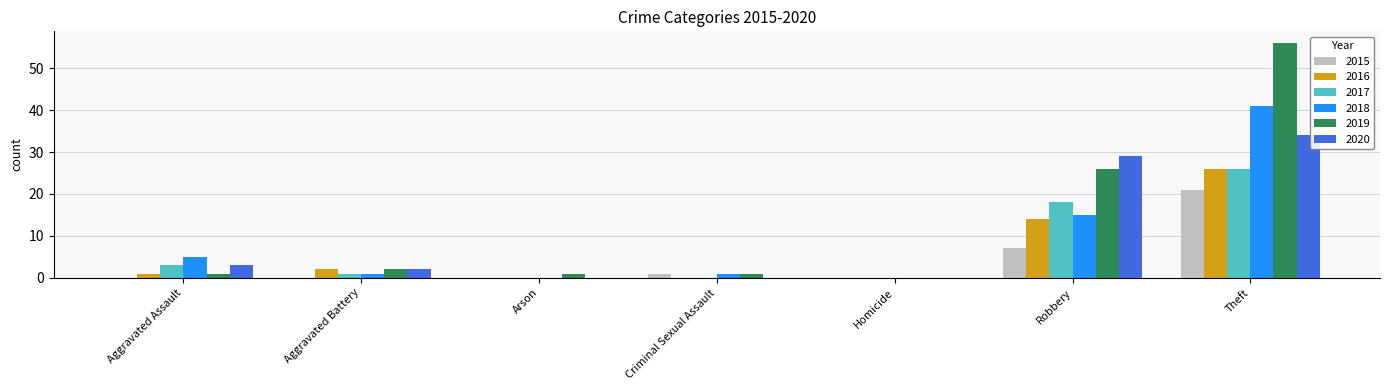

Reading right to left, what are all the values shown in this chart?

2015: 21	7	0	1	0	0	0
2016: 26	14	0	0	0	2	1
2017: 26	18	0	0	0	1	3
2018: 41	15	0	1	0	1	5
2019: 56	26	0	1	1	2	1
2020: 34	29	0	0	0	2	3